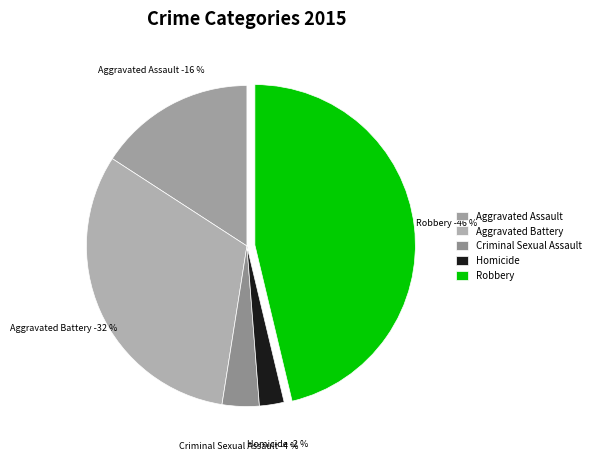

Is there a majority slice in this chart?

No